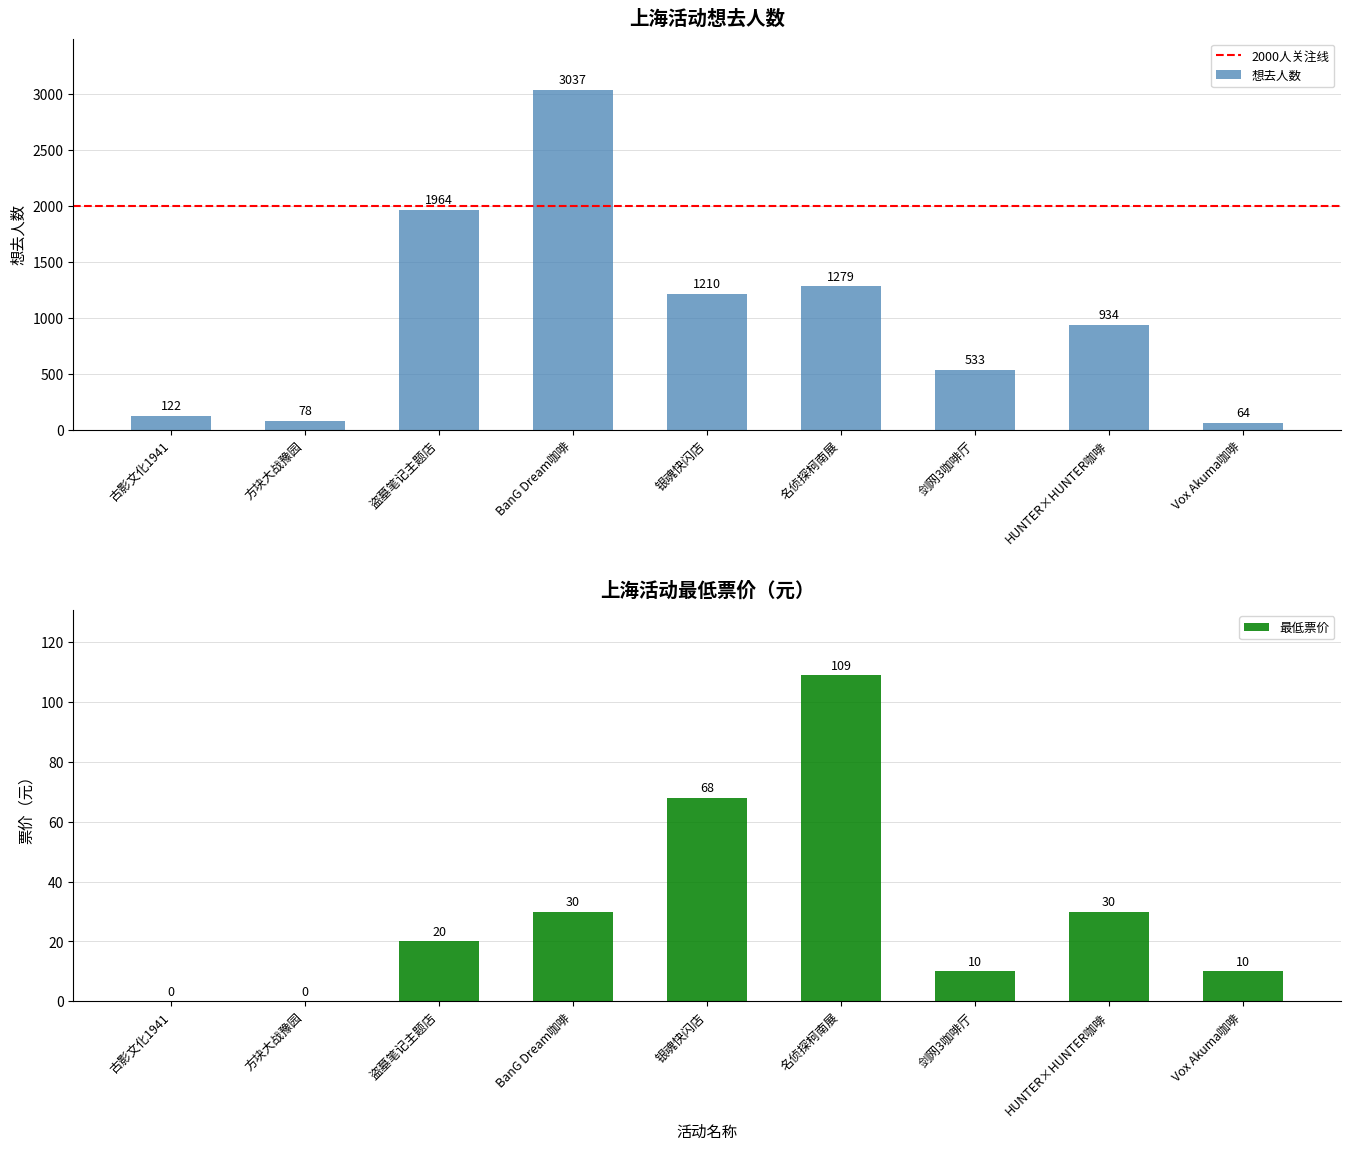

Is it true that 想去人数 equals 1279 at 名侦探柯南展?

True